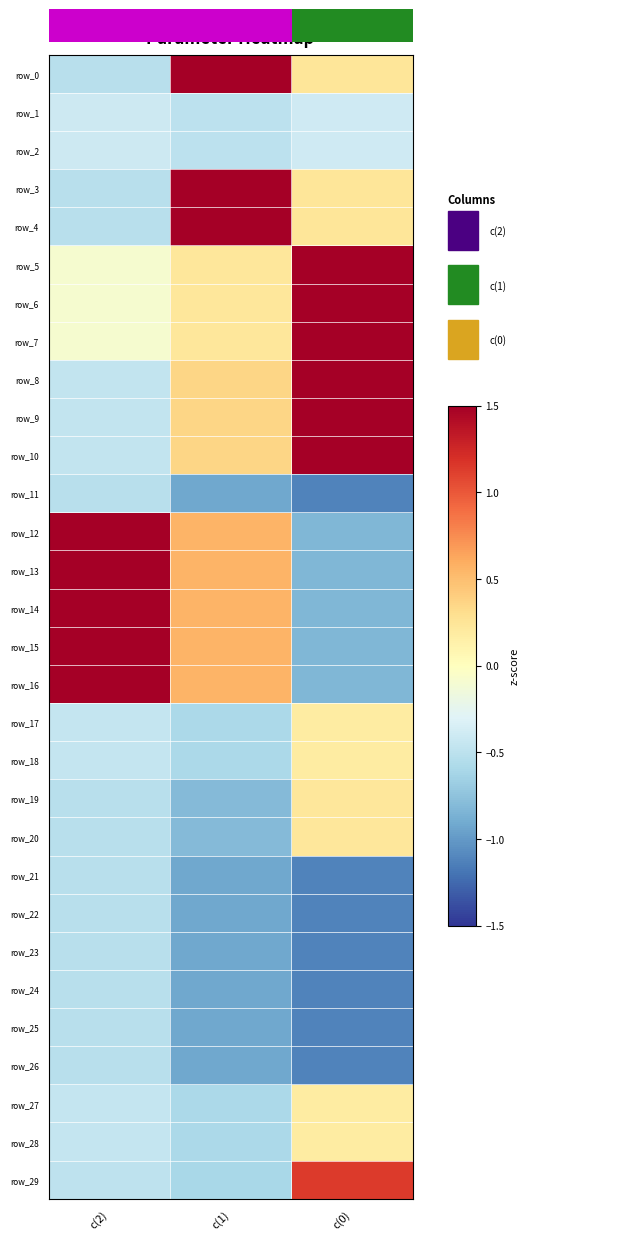

The row_5 series shows -0.1 at c(2). True or false?

True